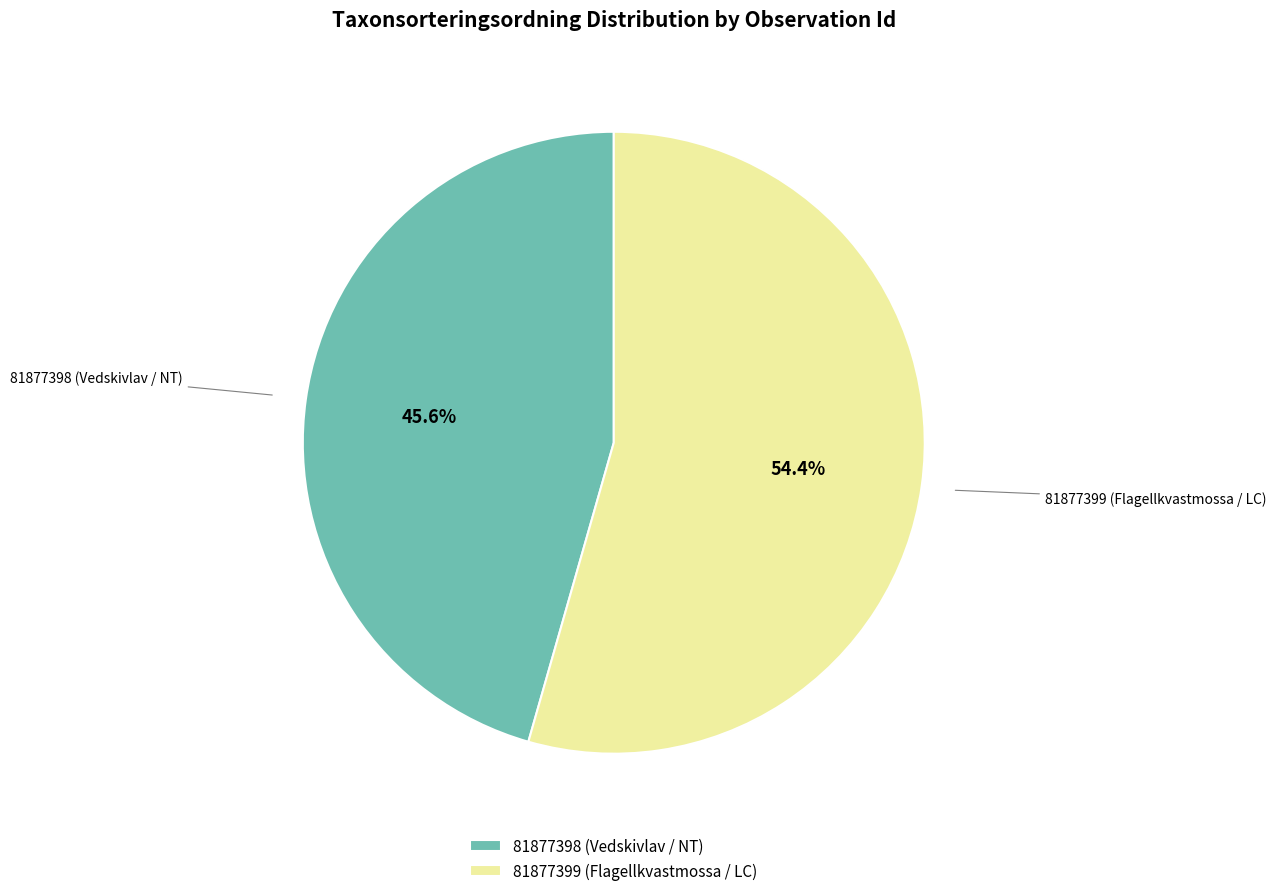

Is it true that 81877399 (Flagellkvastmossa / LC) is 42% of the pie?

False